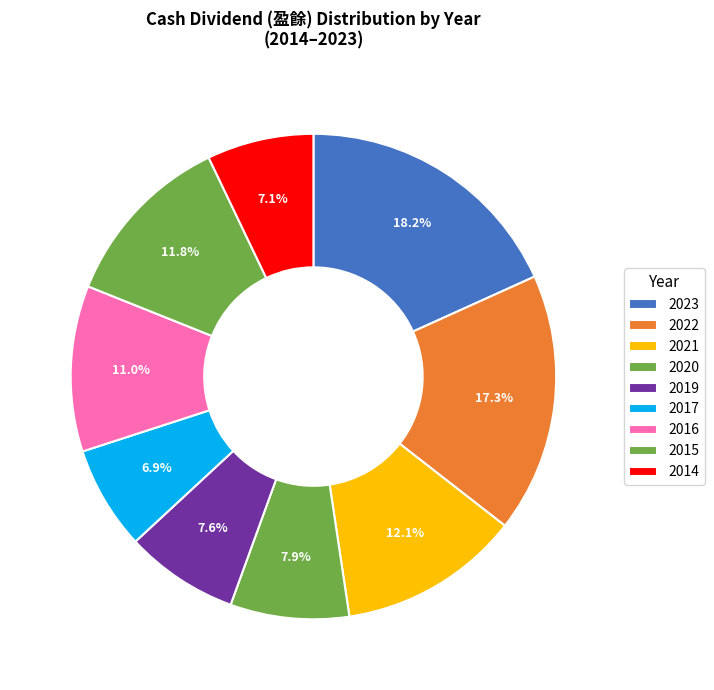

What is the largest slice in the pie chart?

2023